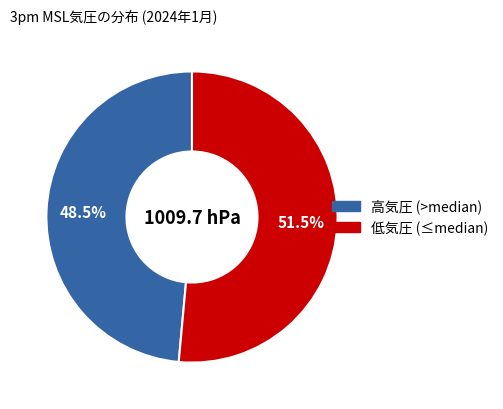

How many segments does this pie chart have?

2